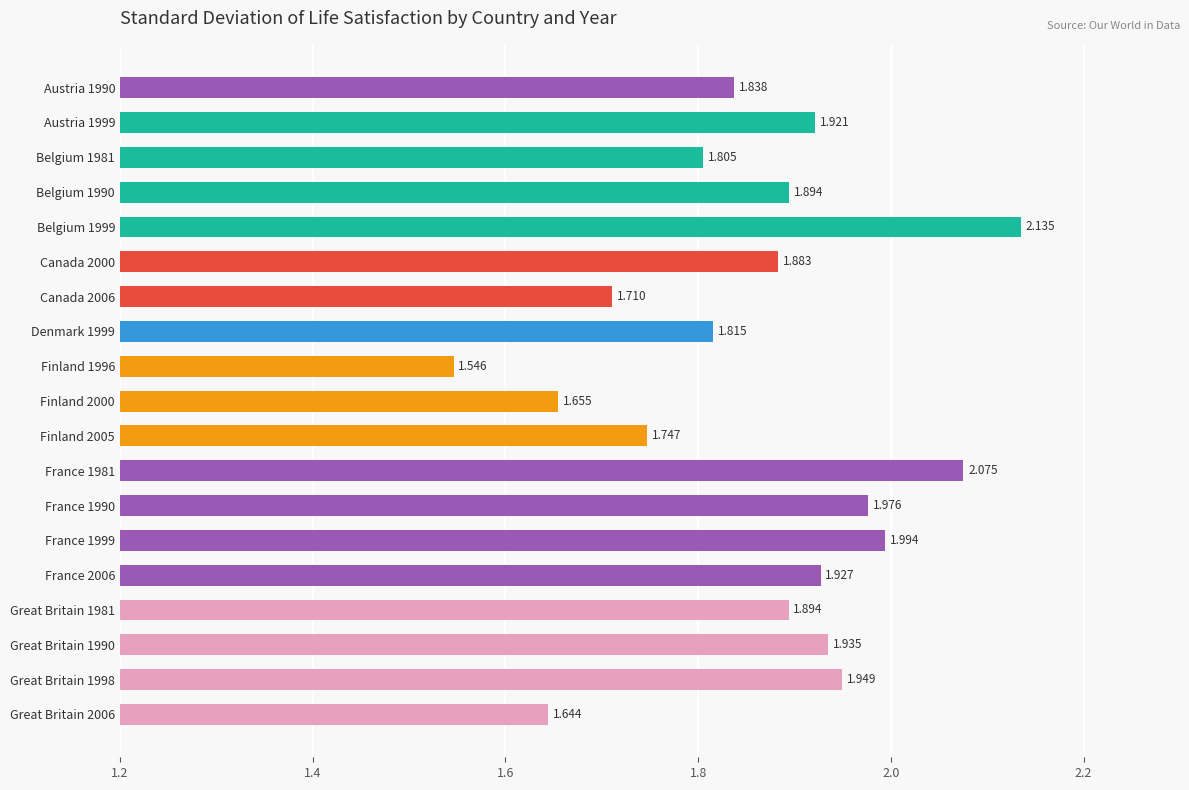

Count the number of data series in this chart.

1